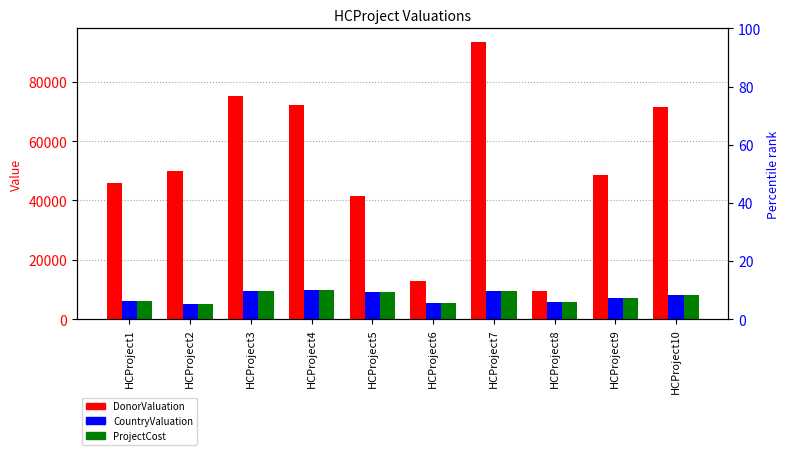

How many bars are there in each group?

3